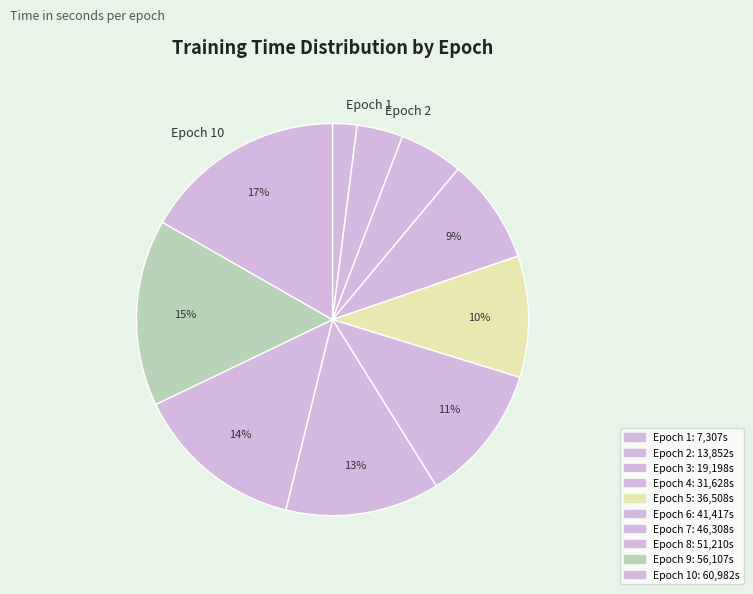

How many segments does this pie chart have?

10